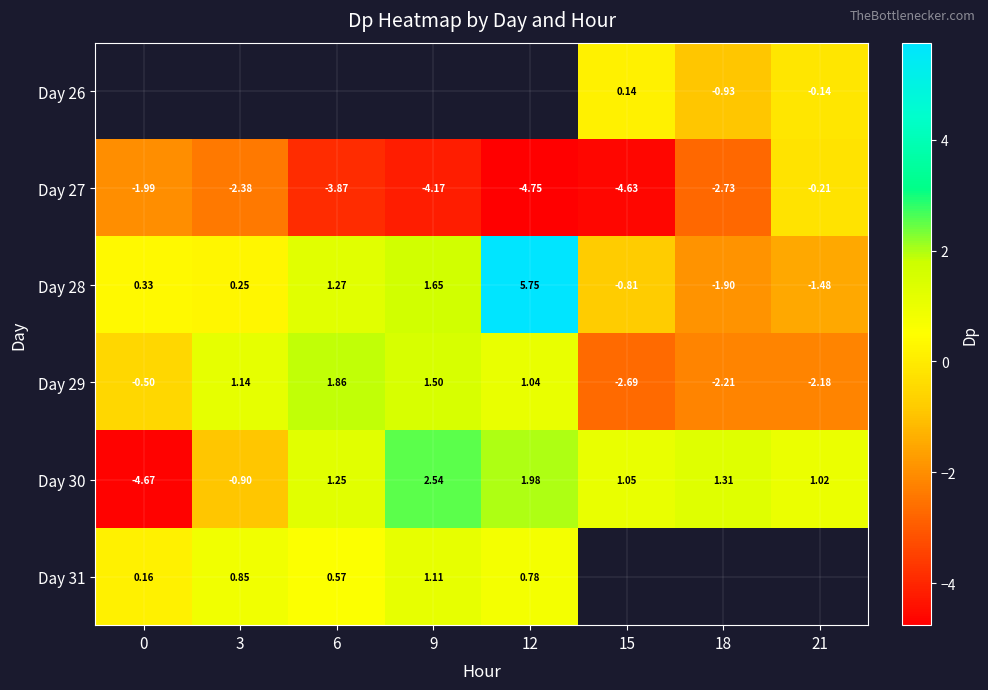

Is the value of Day 27 at 6 greater than the value of Day 30 at 15?

No